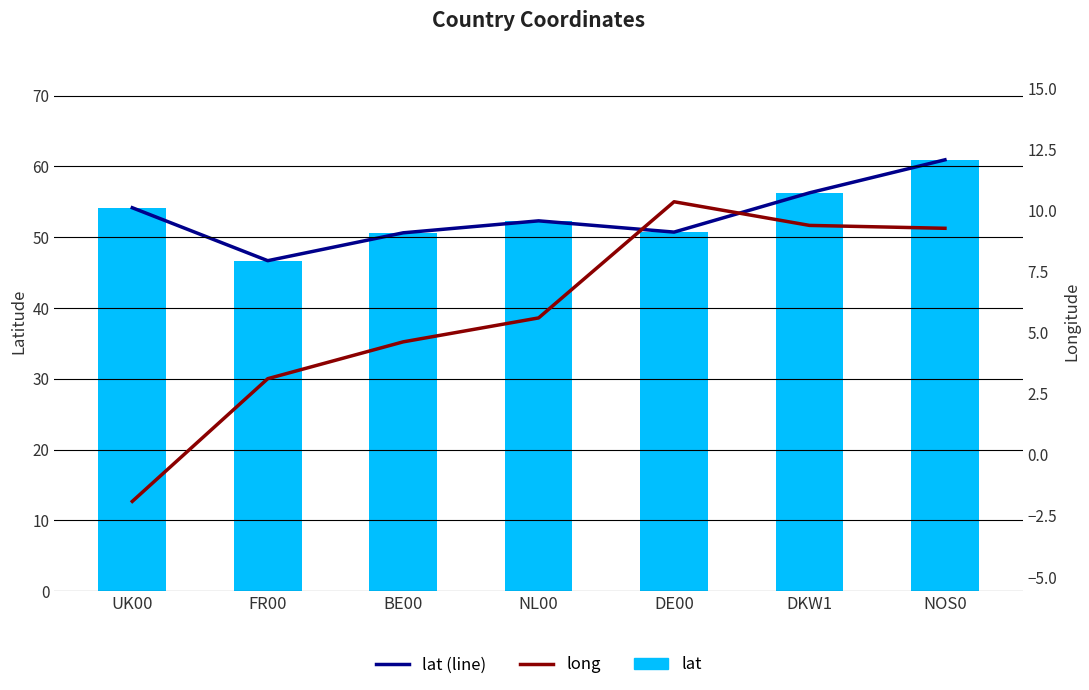

Reading left to right, list all the values displayed in this chart.

lat (line): 54.2	46.7	50.6	52.3	50.7	56.3	60.9
lat: 54.2	46.7	50.6	52.3	50.7	56.3	60.9
long: -1.9	3.1	4.6	5.6	10.4	9.4	9.3